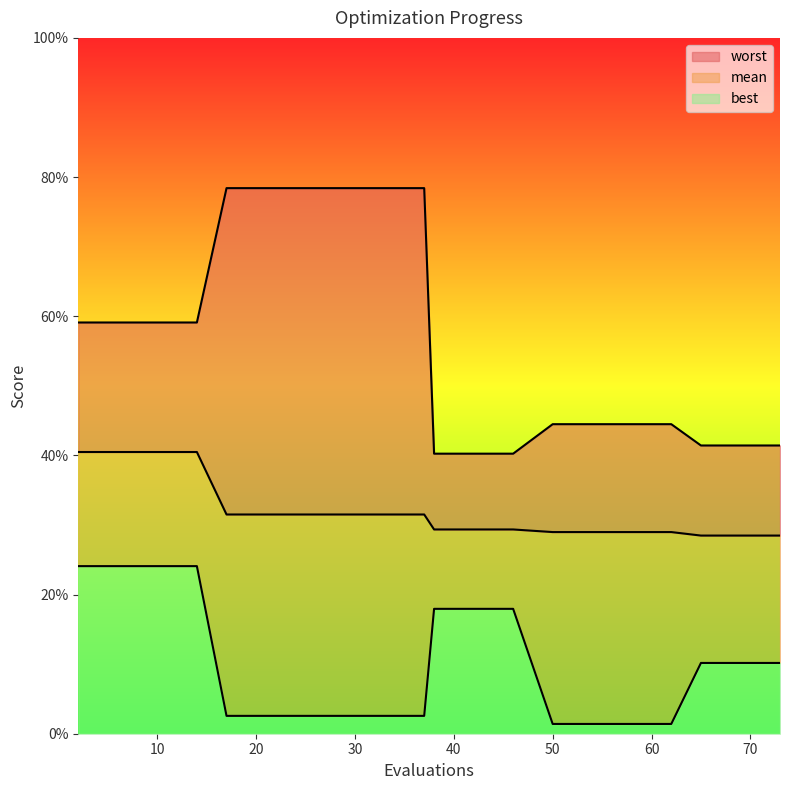

What is the sum of the best values at 14 and 10?

0.5